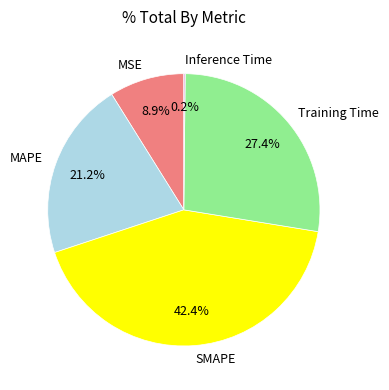

The Training Time slice represents 37% of the pie. True or false?

False